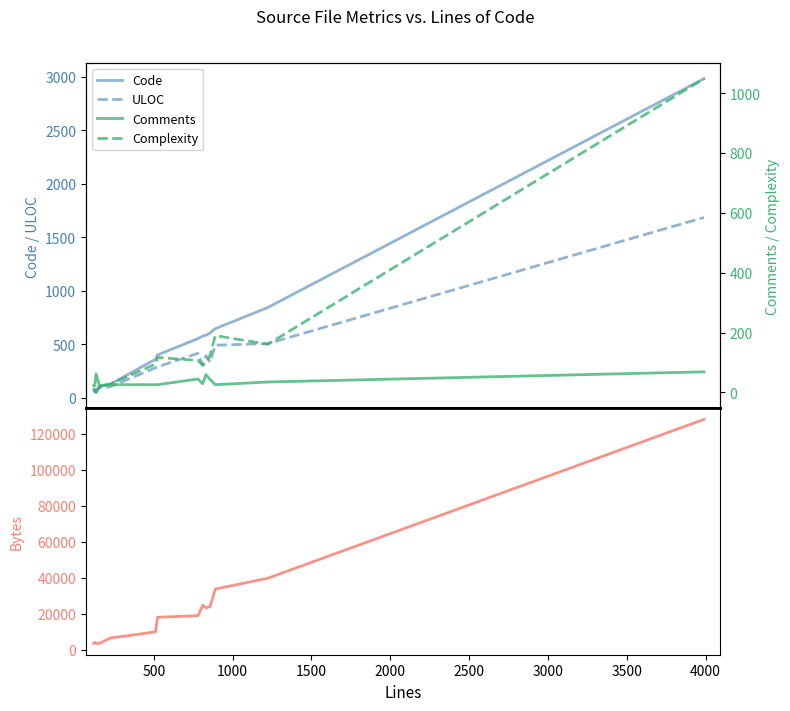

True or false: Complexity has more than 2 points higher than both neighbors.

False